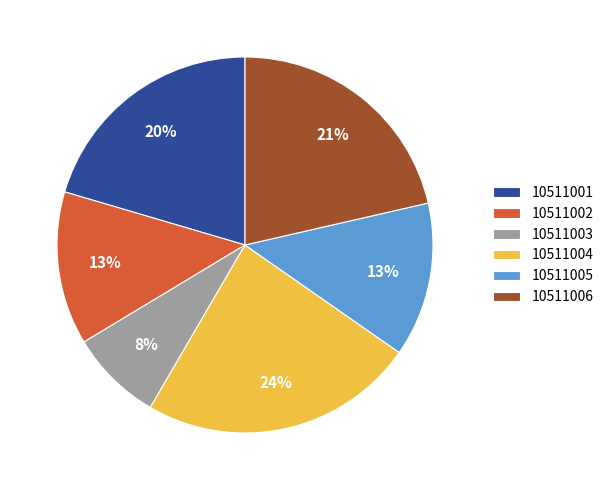

Count the number of slices in the pie.

6